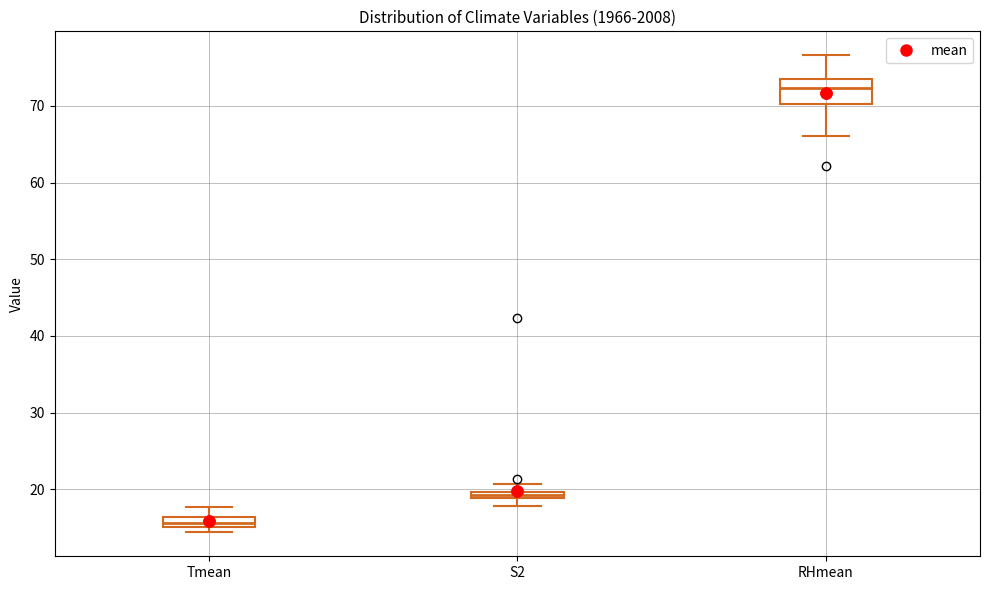

Which box's median line is the lowest?

Tmean